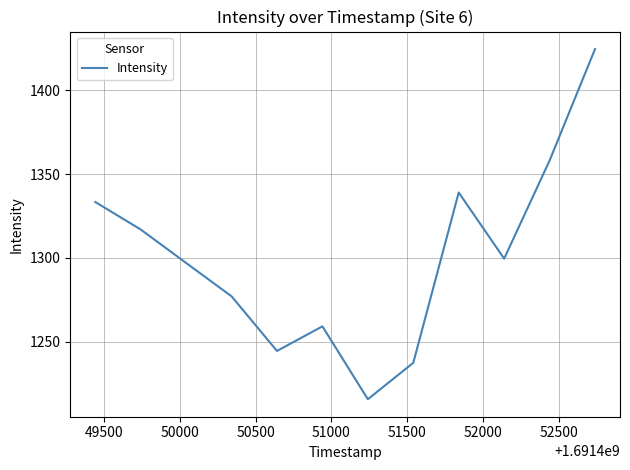

What is the smallest value displayed?

1215.6